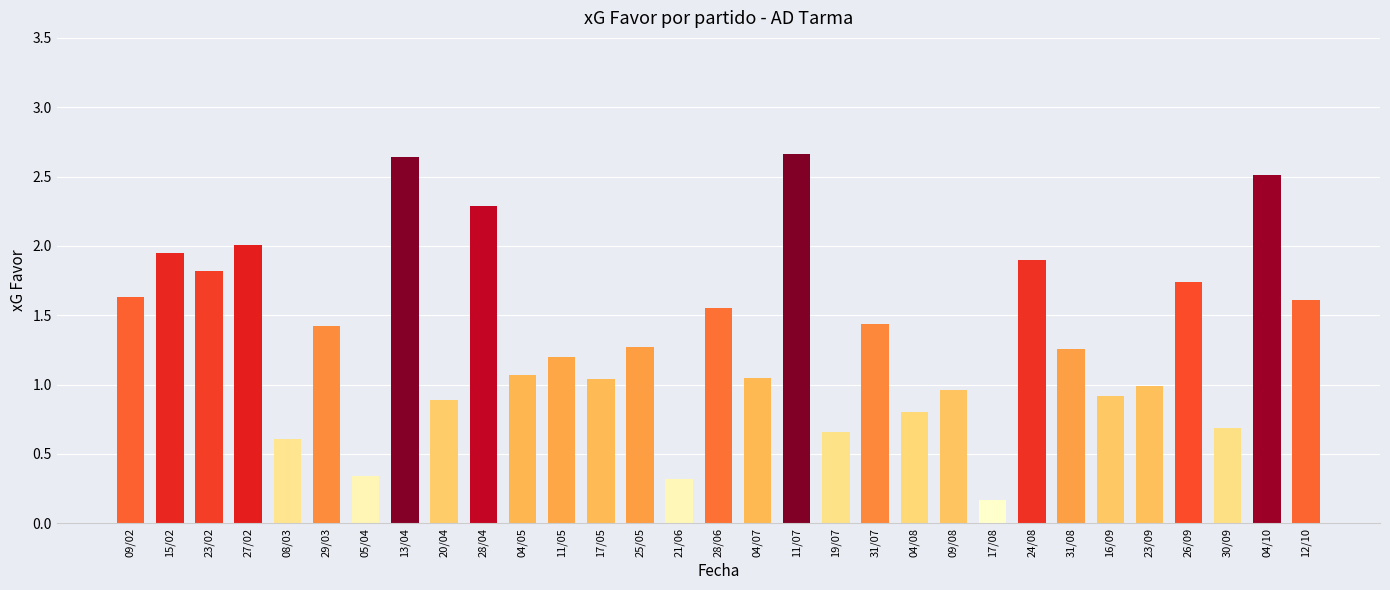

Which has a higher value, 30/09 or 29/03?

29/03